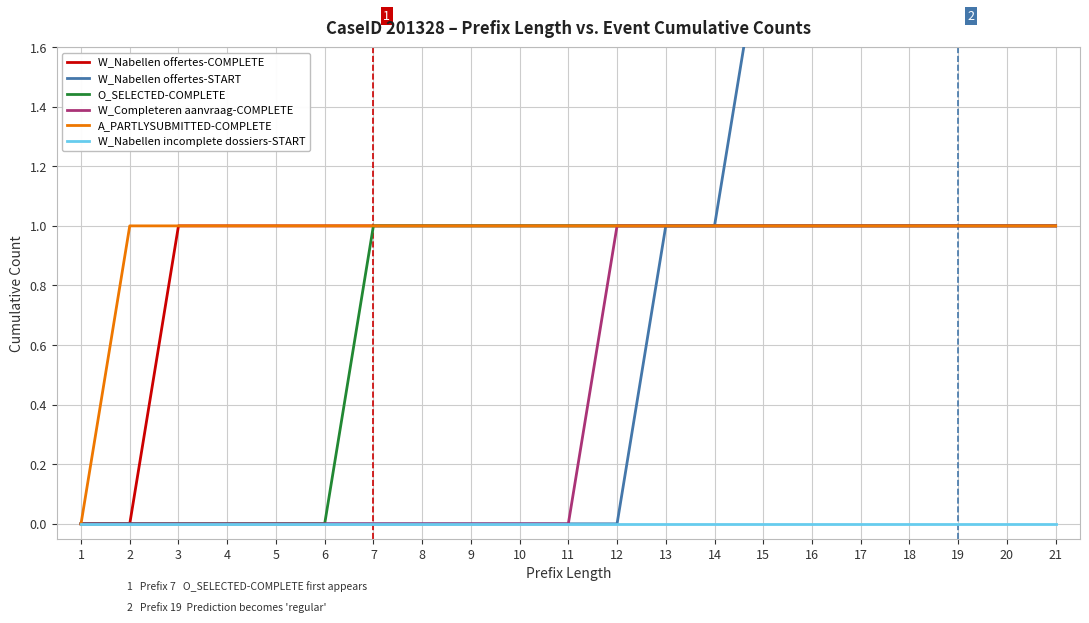

Reading left to right, what are all the values shown in this chart?

W_Nabellen offertes-COMPLETE: 1=0	2=0	3=1	4=1	5=1	6=1	7=1	8=1	9=1	10=1	11=1	12=1	13=1	14=1	15=1	16=1	17=1	18=1	19=1	20=1	21=1
W_Nabellen offertes-START: 1=0	2=0	3=0	4=0	5=0	6=0	7=0	8=0	9=0	10=0	11=0	12=0	13=1	14=1	15=2	16=2	17=3	18=3	19=3	20=3	21=3
O_SELECTED-COMPLETE: 1=0	2=0	3=0	4=0	5=0	6=0	7=1	8=1	9=1	10=1	11=1	12=1	13=1	14=1	15=1	16=1	17=1	18=1	19=1	20=1	21=1
W_Completeren aanvraag-COMPLETE: 1=0	2=0	3=0	4=0	5=0	6=0	7=0	8=0	9=0	10=0	11=0	12=1	13=1	14=1	15=1	16=1	17=1	18=1	19=1	20=1	21=1
A_PARTLYSUBMITTED-COMPLETE: 1=0	2=1	3=1	4=1	5=1	6=1	7=1	8=1	9=1	10=1	11=1	12=1	13=1	14=1	15=1	16=1	17=1	18=1	19=1	20=1	21=1
W_Nabellen incomplete dossiers-START: 1=0	2=0	3=0	4=0	5=0	6=0	7=0	8=0	9=0	10=0	11=0	12=0	13=0	14=0	15=0	16=0	17=0	18=0	19=0	20=0	21=0